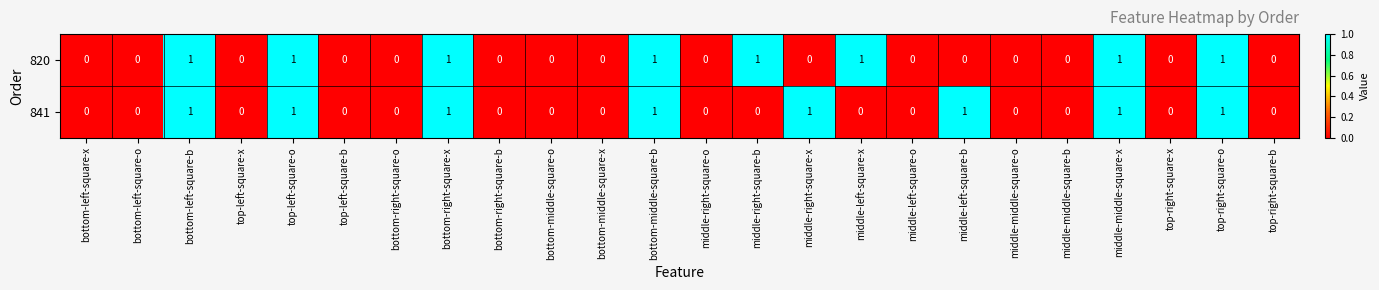

The 841 series shows -1 at bottom-left-square-o. True or false?

False